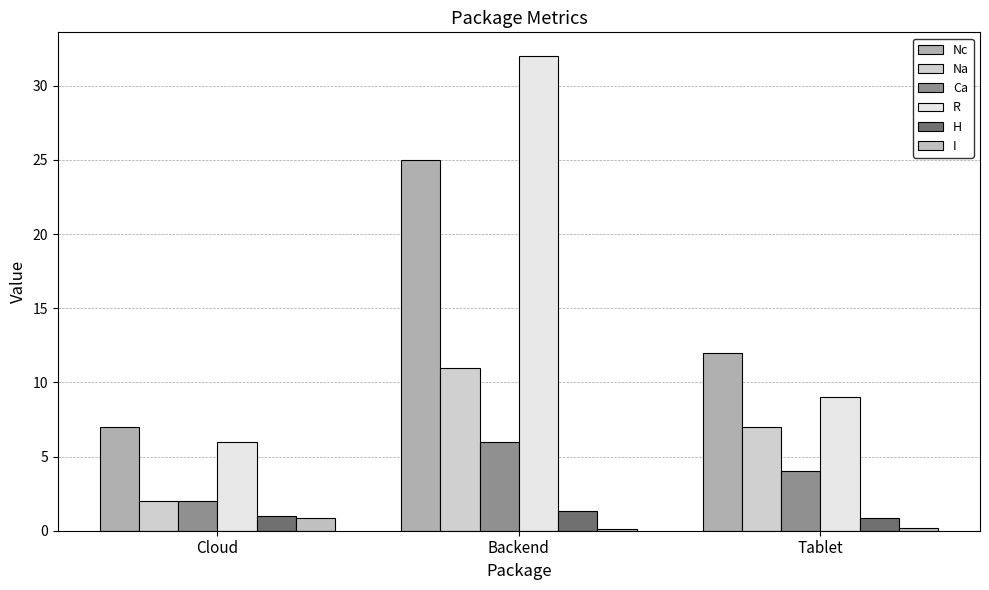

The H series shows 0.3 at Cloud. True or false?

False